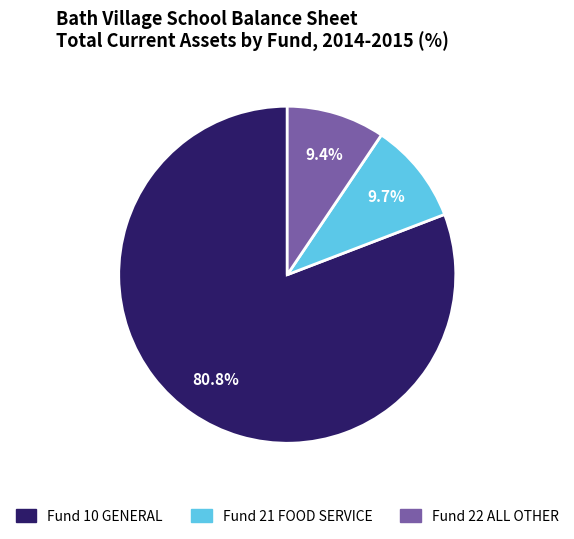

What is the ratio of the value at Fund 22 ALL OTHER to the value at Fund 21 FOOD SERVICE?

1.0